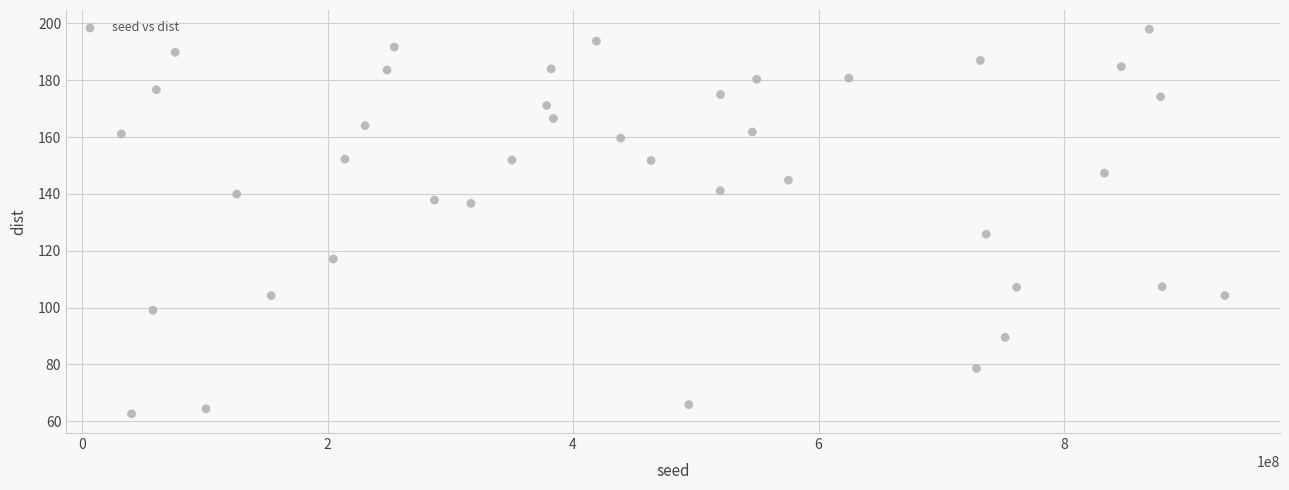

What Y value in the scatter plot is closest to 130?

125.8